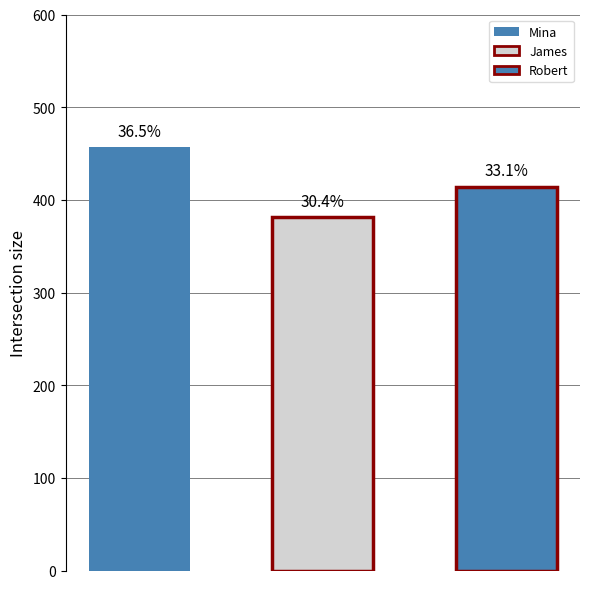

Rank the categories by value from lowest to highest.

James, Robert, Mina